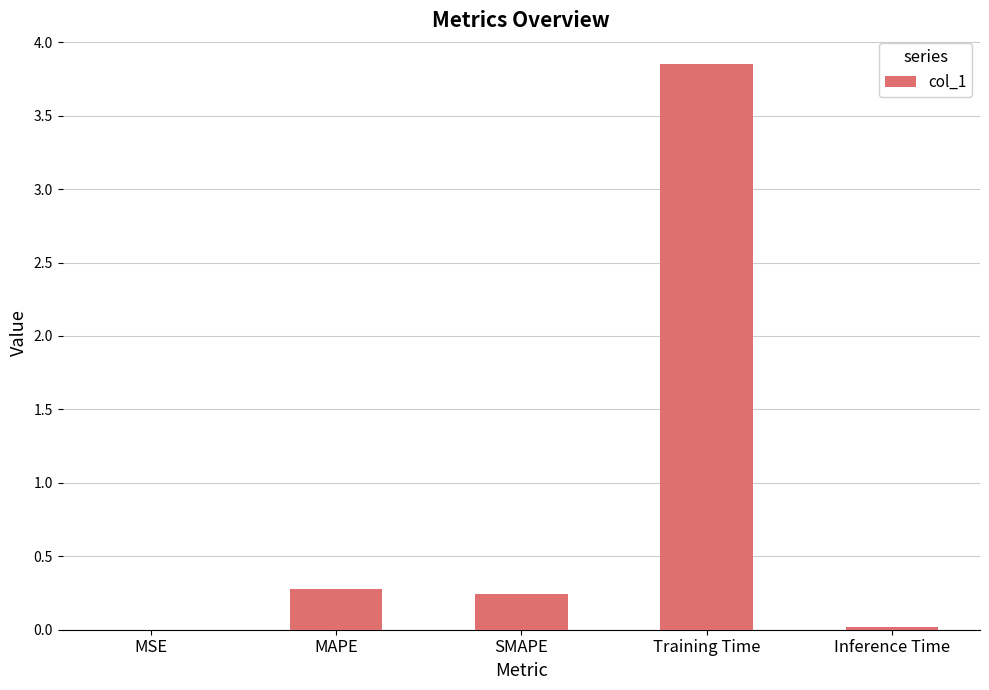

What is the sum of the values at SMAPE and Inference Time?

0.3